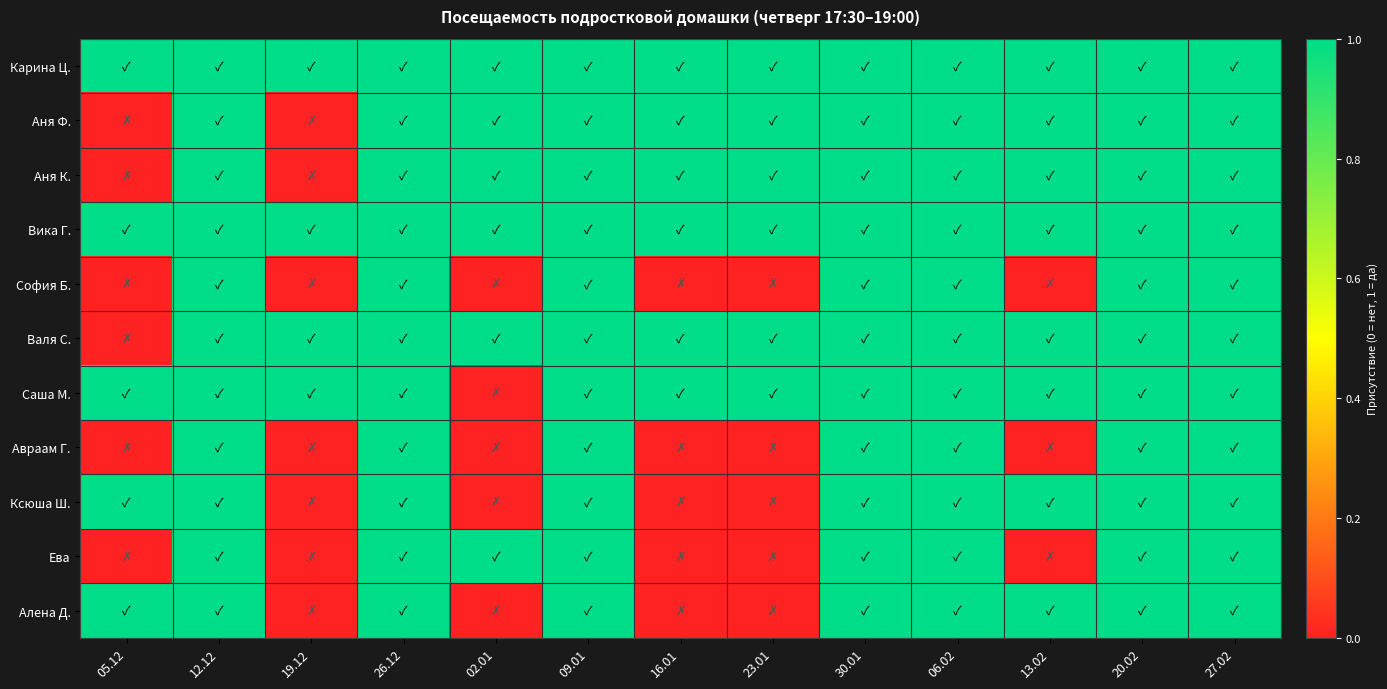

Between 02.01 and 20.02, which is larger?

02.01